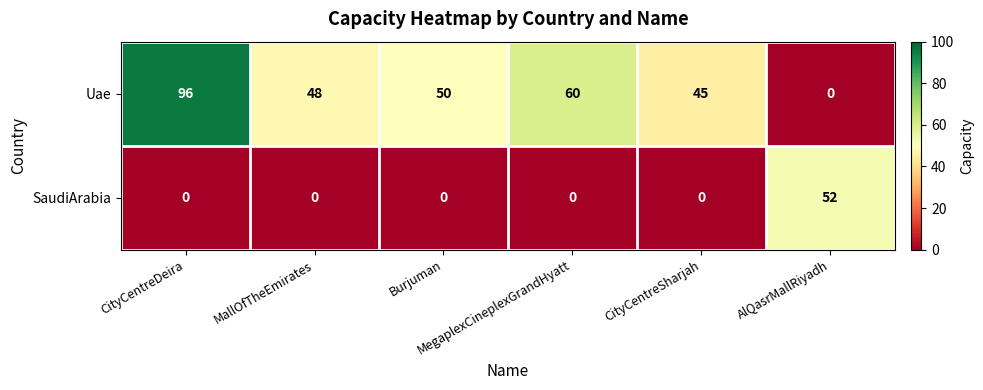

At how many categories does at least one series exceed 19?

6